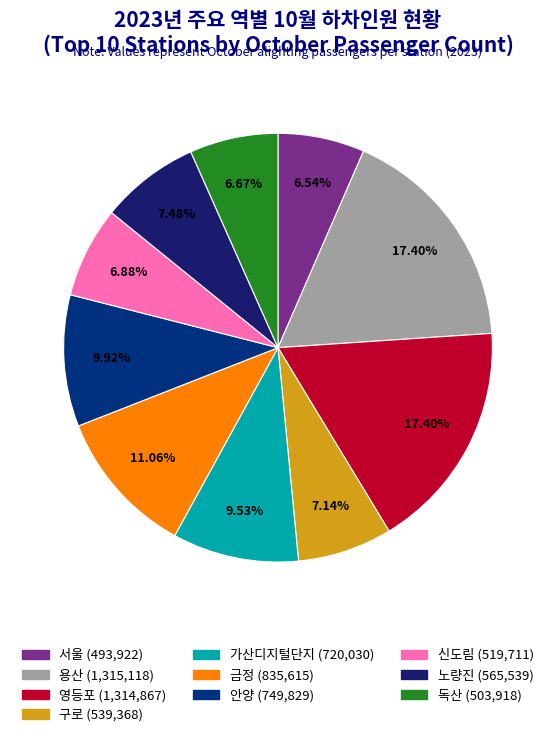

Approximately how many times larger is the value at 영등포 compared to 노량진?

2.3